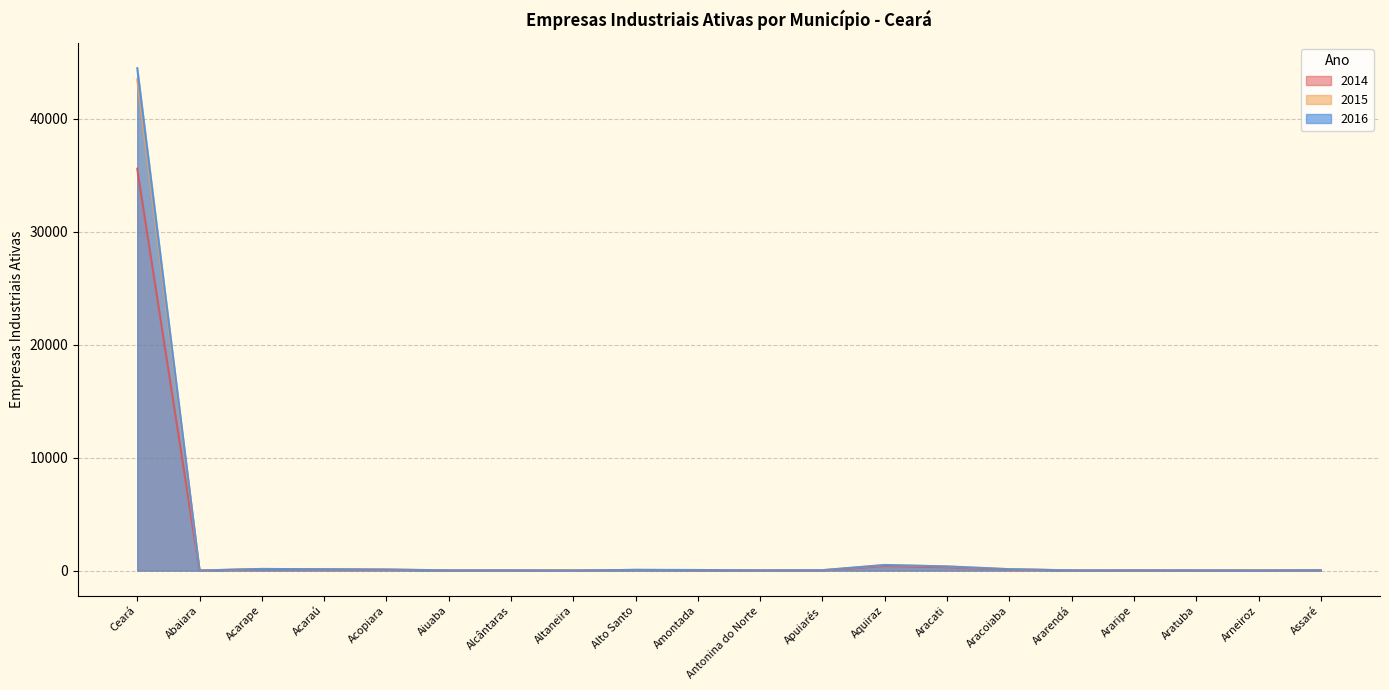

What is the average value of the 2016 series?

2306